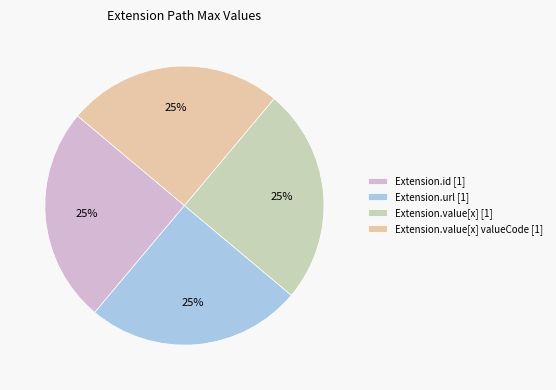

How many slices are in this pie chart?

4